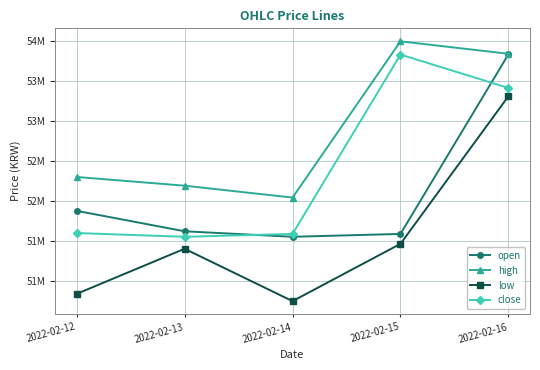

Which series changed the most between 2022-02-12 and 2022-02-13?

low